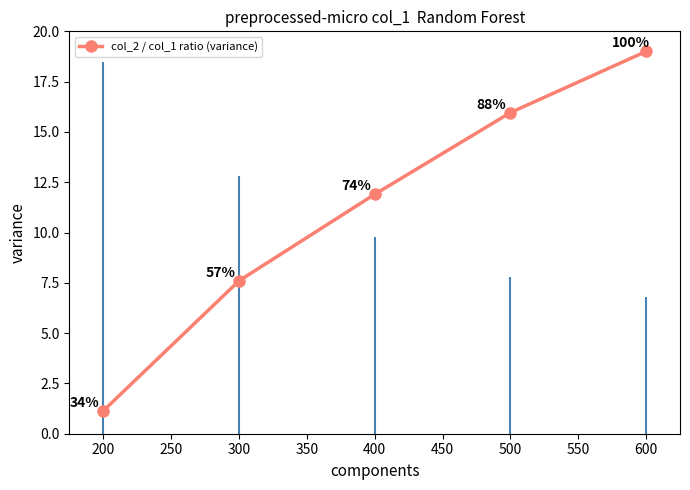

Which category has the highest value in the col_2 / col_1 ratio (variance) series?

600